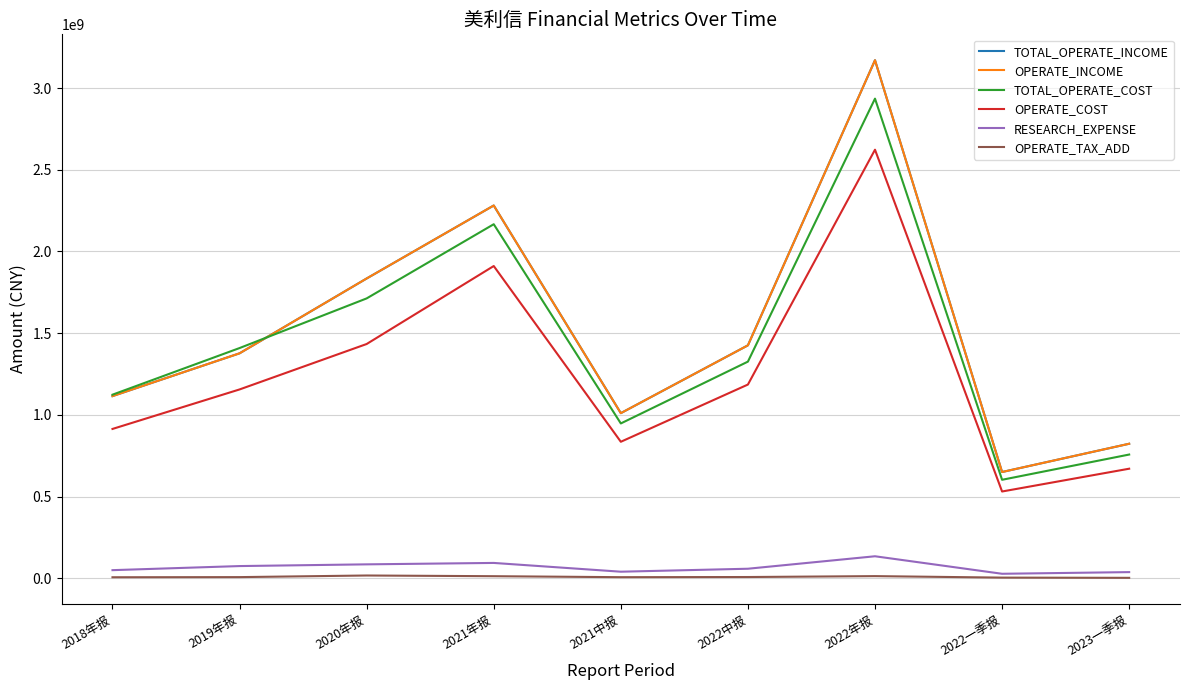

What is the label of the 2nd point from the left?

2019年报